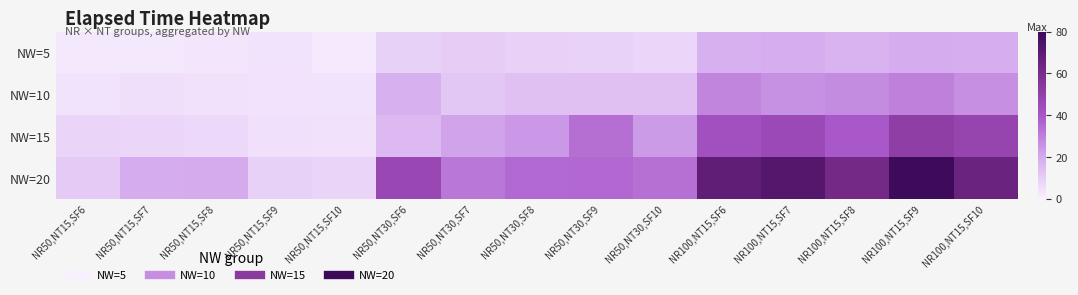

Rank the series at NR50,NT30,SF7 from lowest to highest value.

NW=5, NW=10, NW=15, NW=20